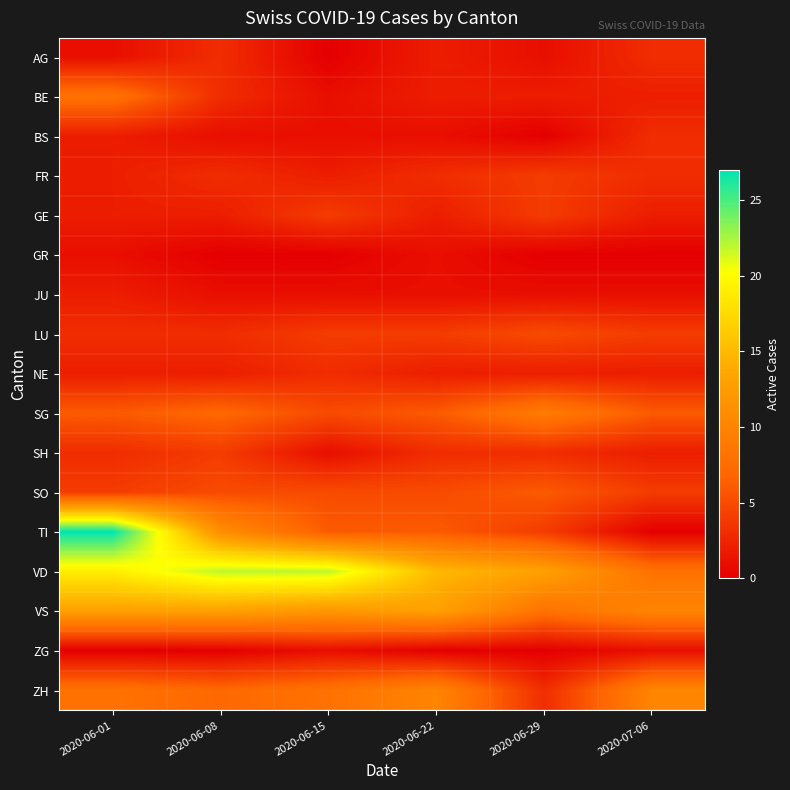

At how many categories does at least one series exceed 11?

5